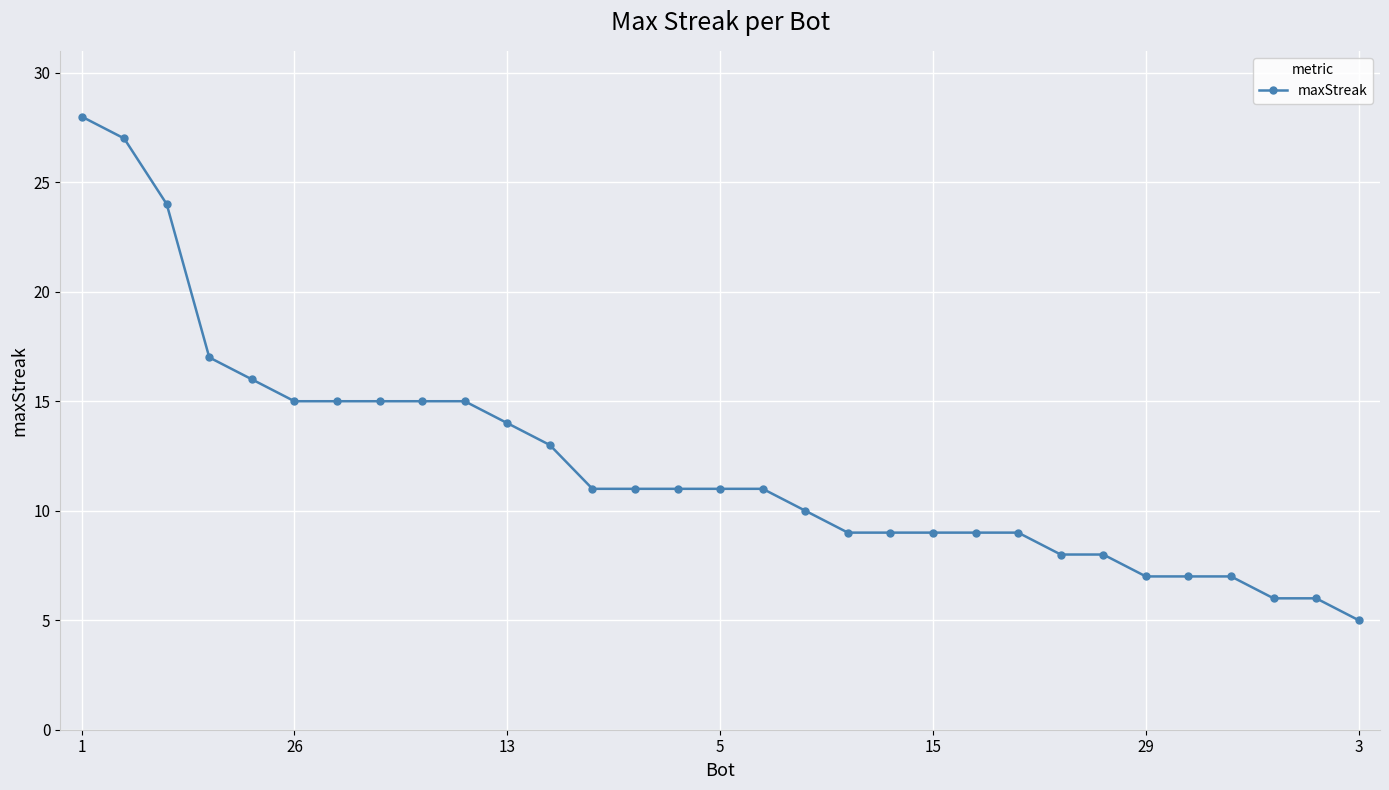

What is the difference between the maximum and minimum values?

23